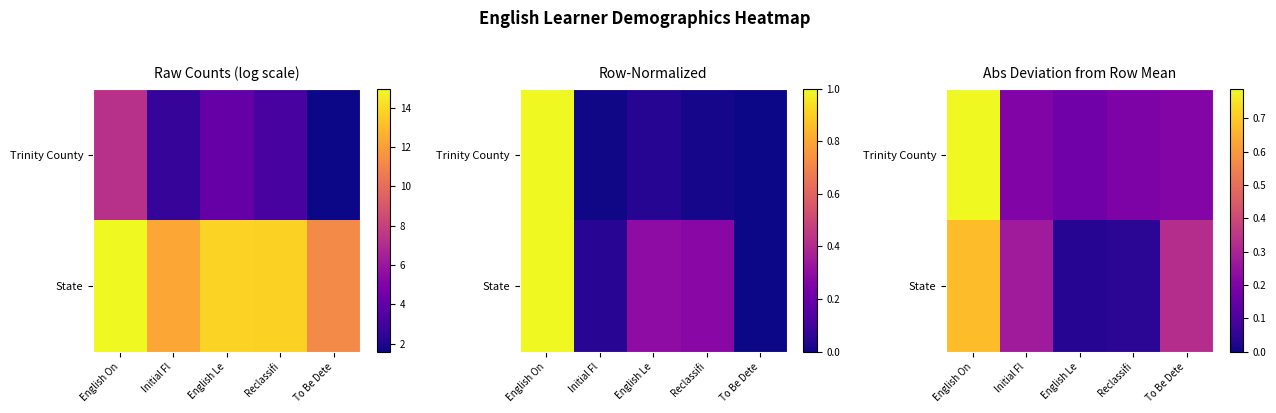

What is the difference between the second highest and minimum values in the State series?

0.3